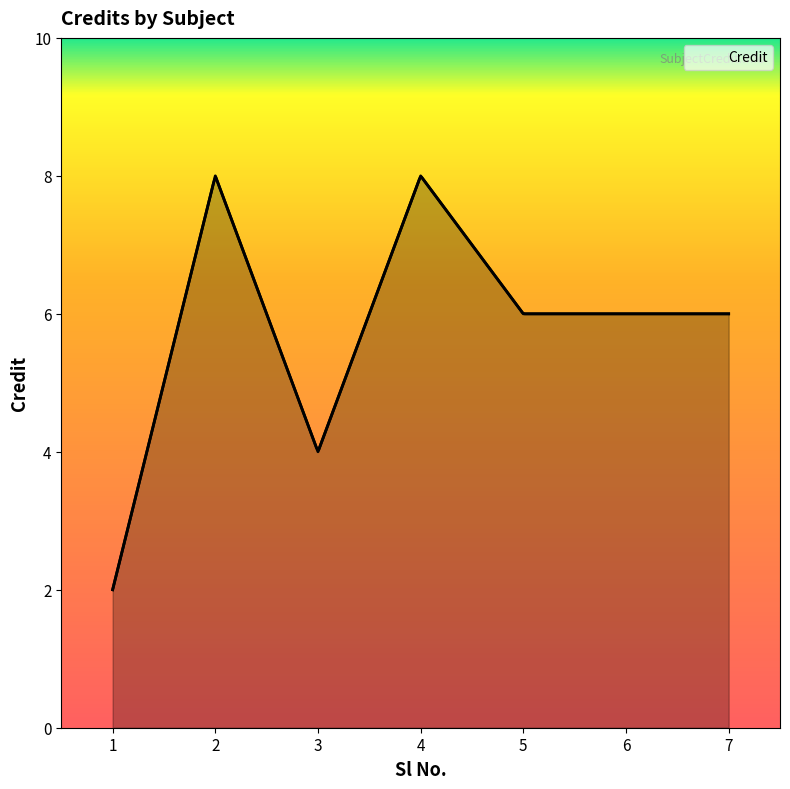

How many distinct data groups are displayed?

1